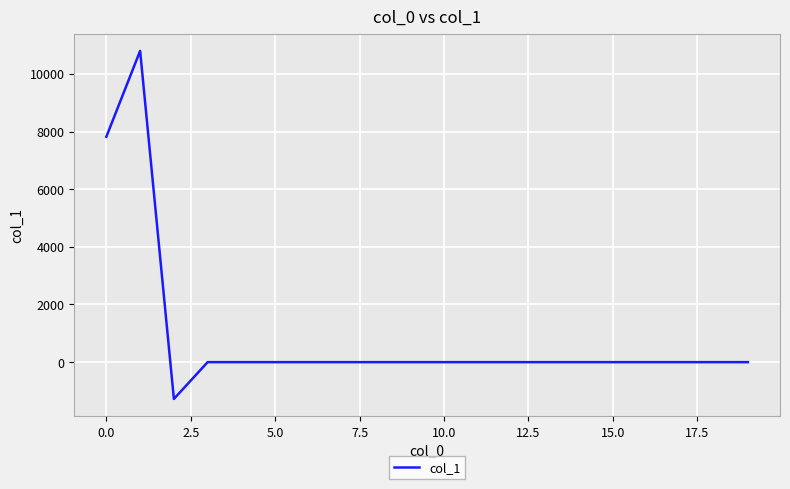

What is the smallest value displayed?

-1276.4